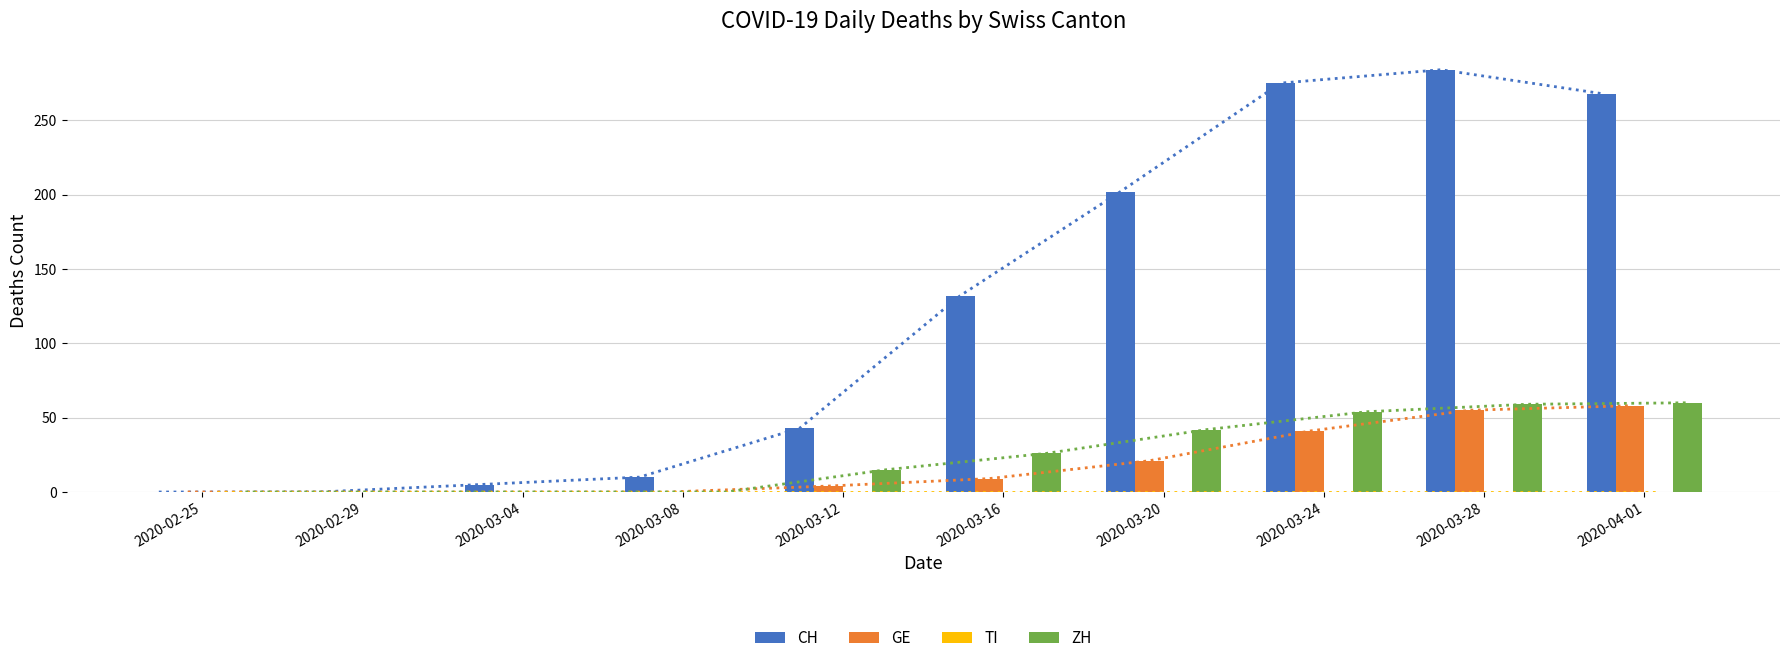

How many groups of bars are there?

10